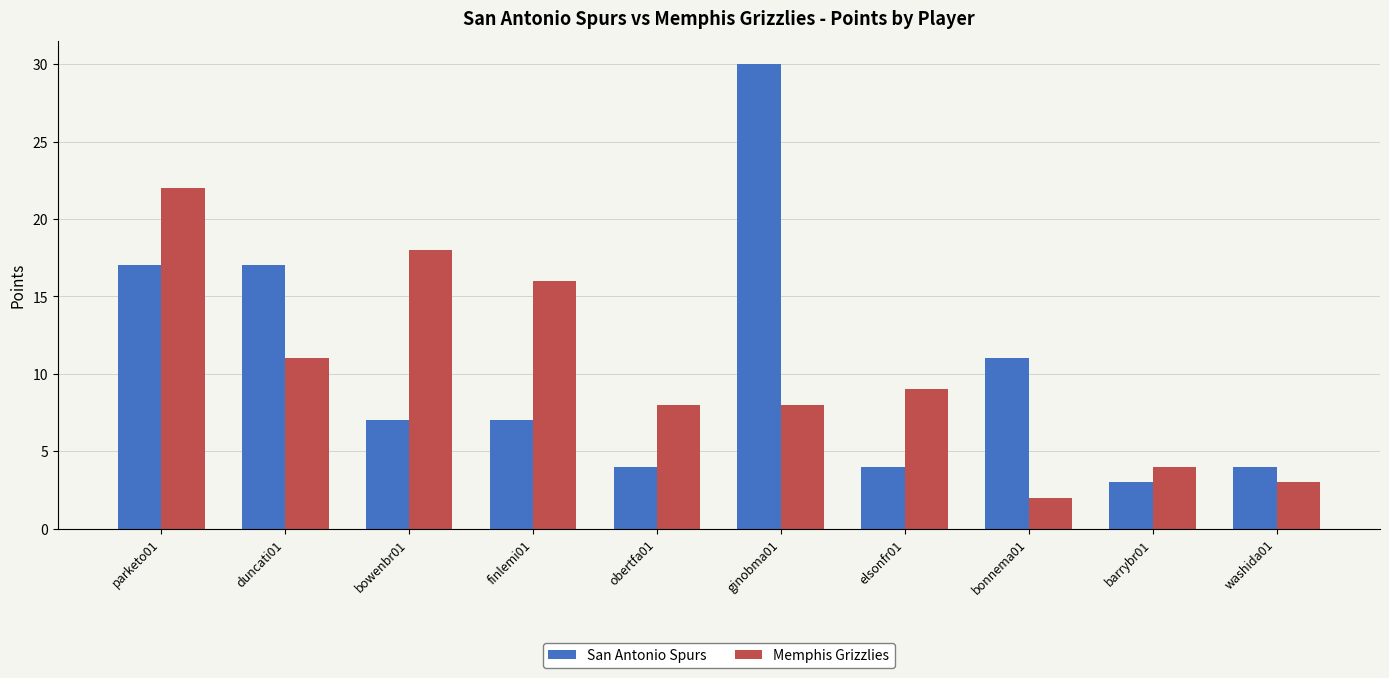

Reading left to right, transcribe all the data shown in this chart.

San Antonio Spurs: 17	17	7	7	4	30	4	11	3	4
Memphis Grizzlies: 22	11	18	16	8	8	9	2	4	3